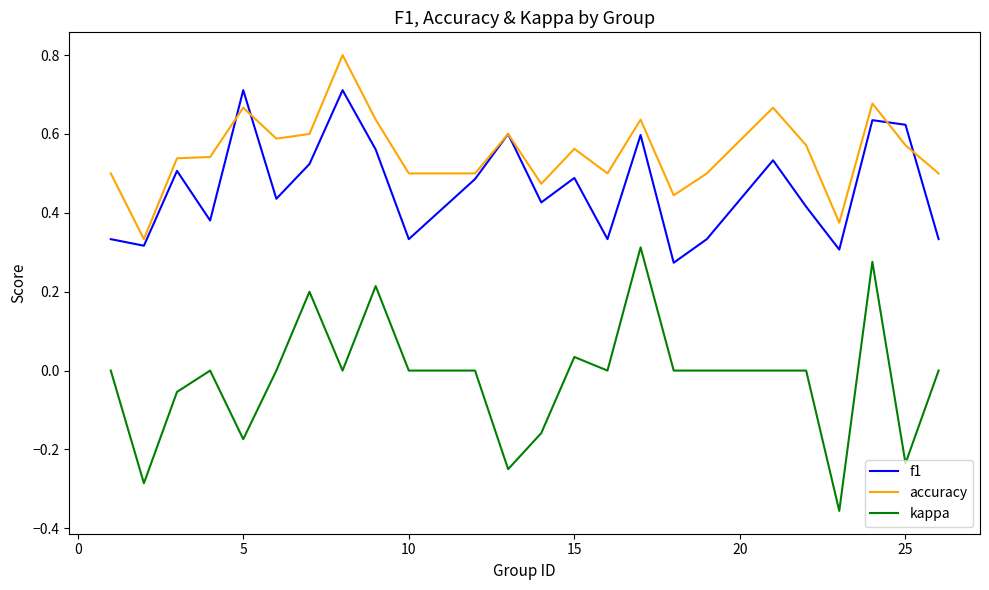

Which series has the widest spread of values?

kappa